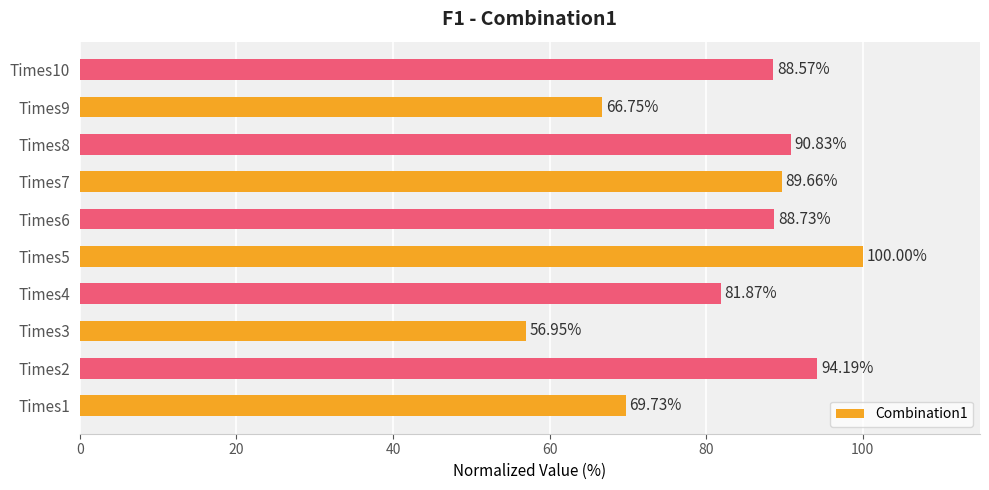

At which category does the chart reach its peak across all series?

Times5